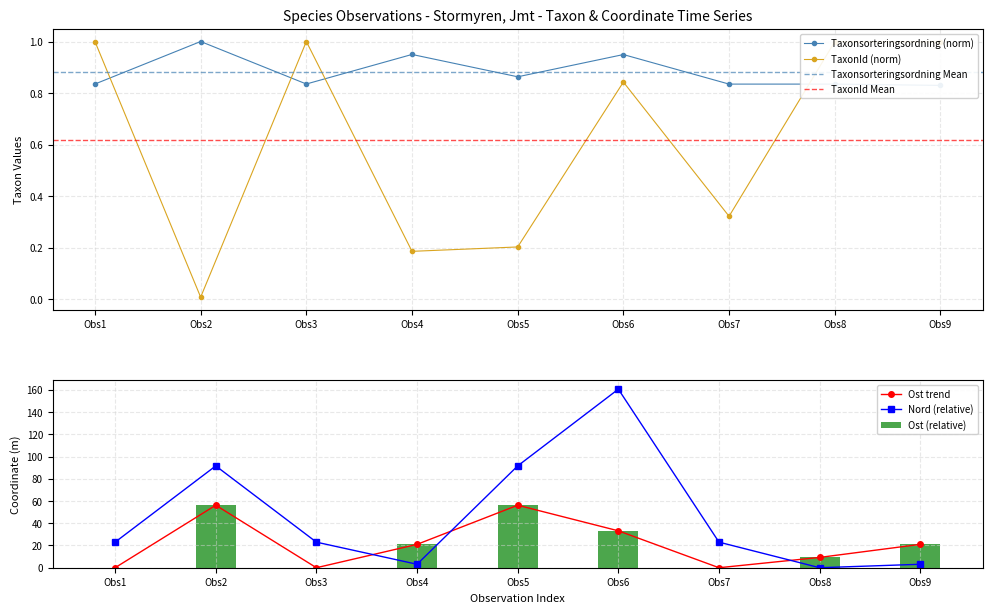

The value of TaxonId (norm) at Obs1 is 1.0. True or false?

True